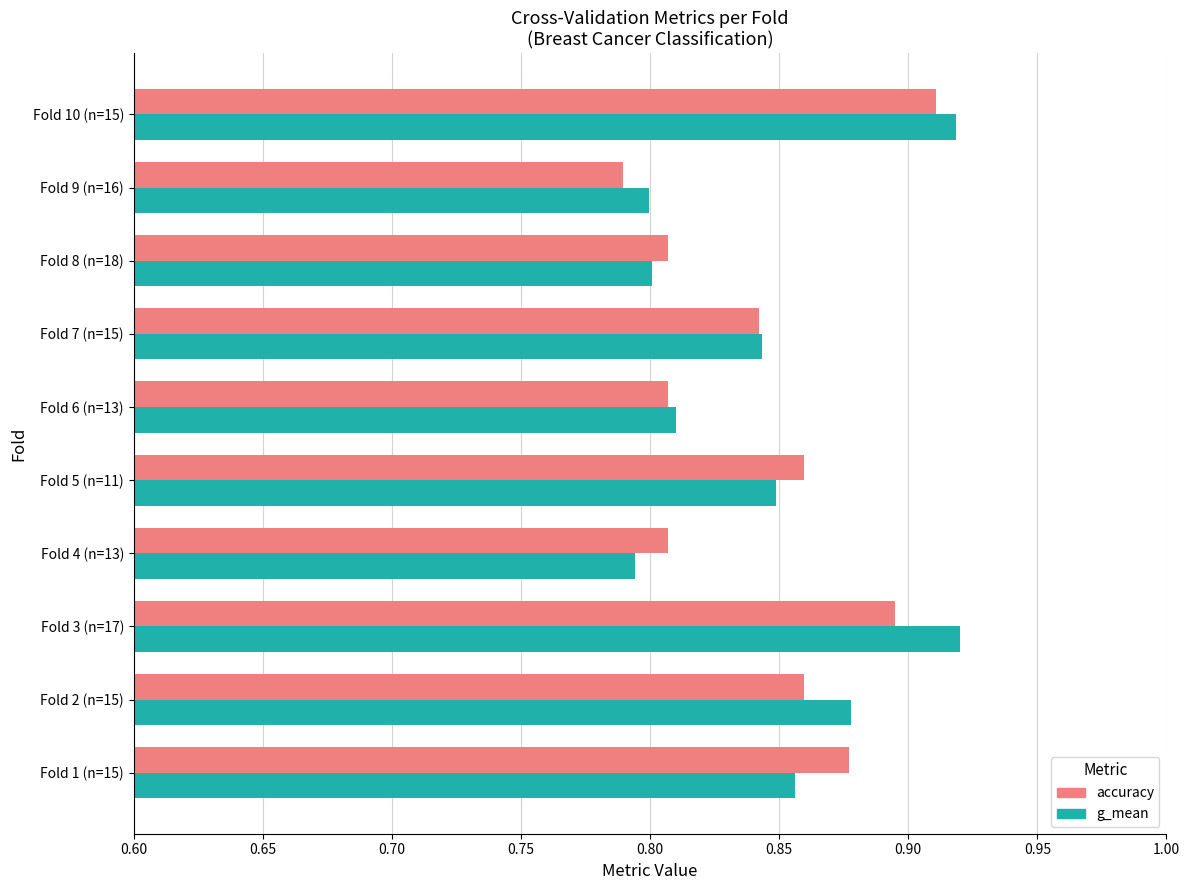

What is the sum of the g_mean values at Fold 2 (n=15) and Fold 8 (n=18)?

1.7